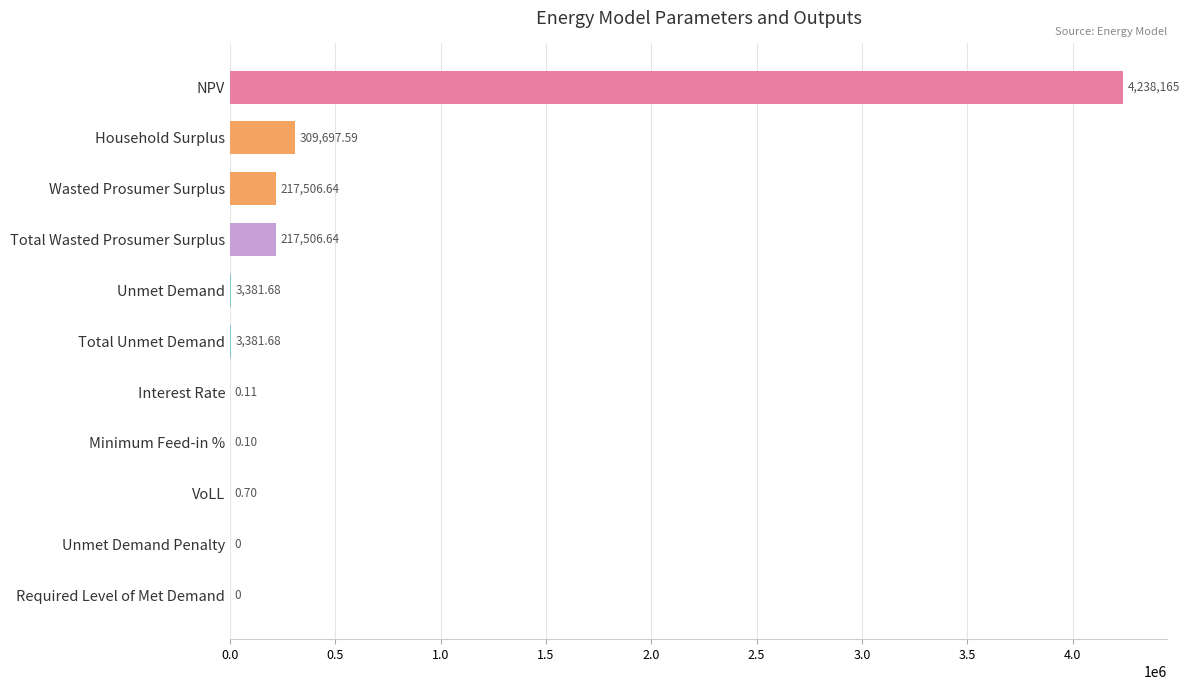

What is the sum of all values?

4989640.0